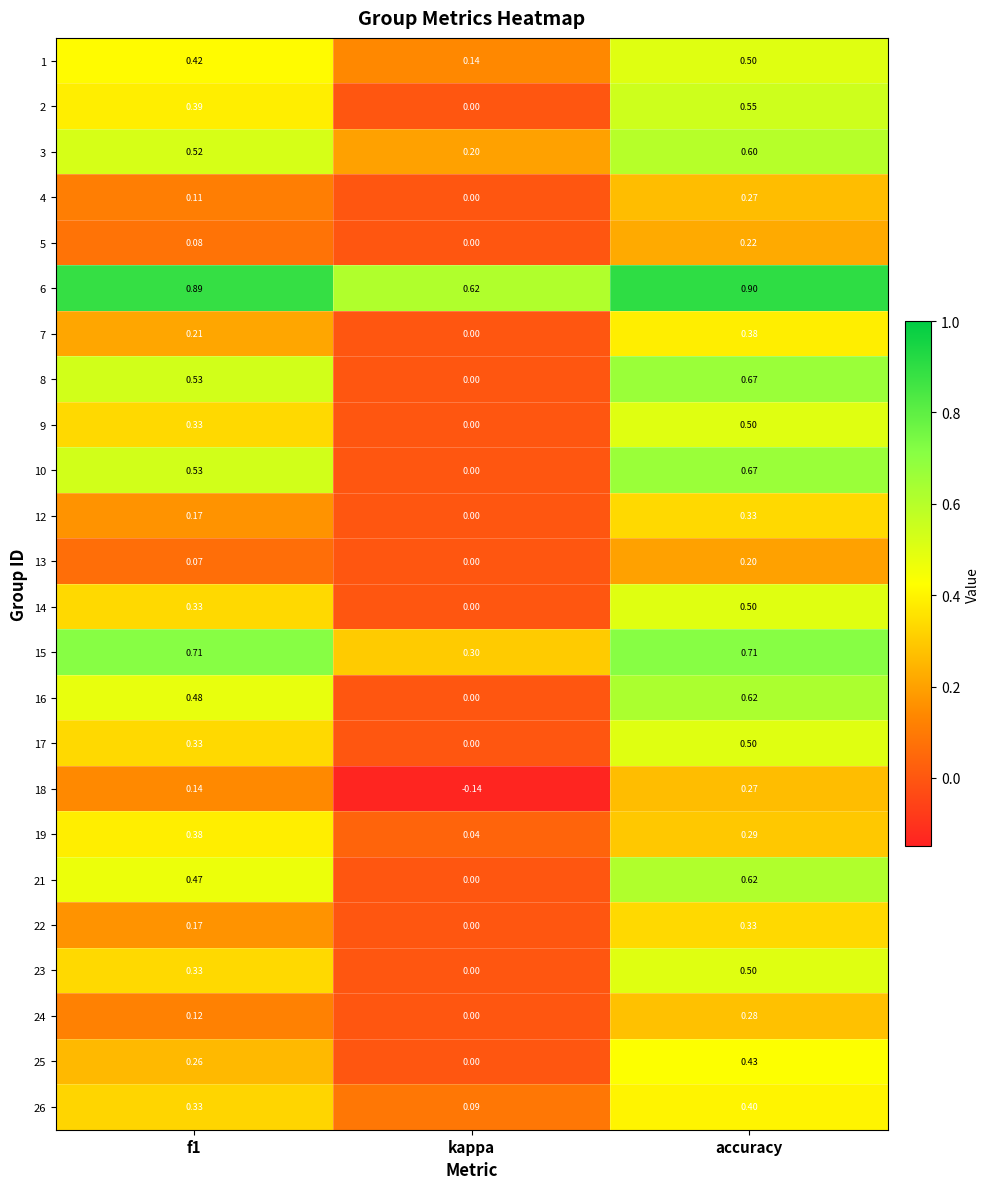

At which label is 19 closest to 0?

kappa